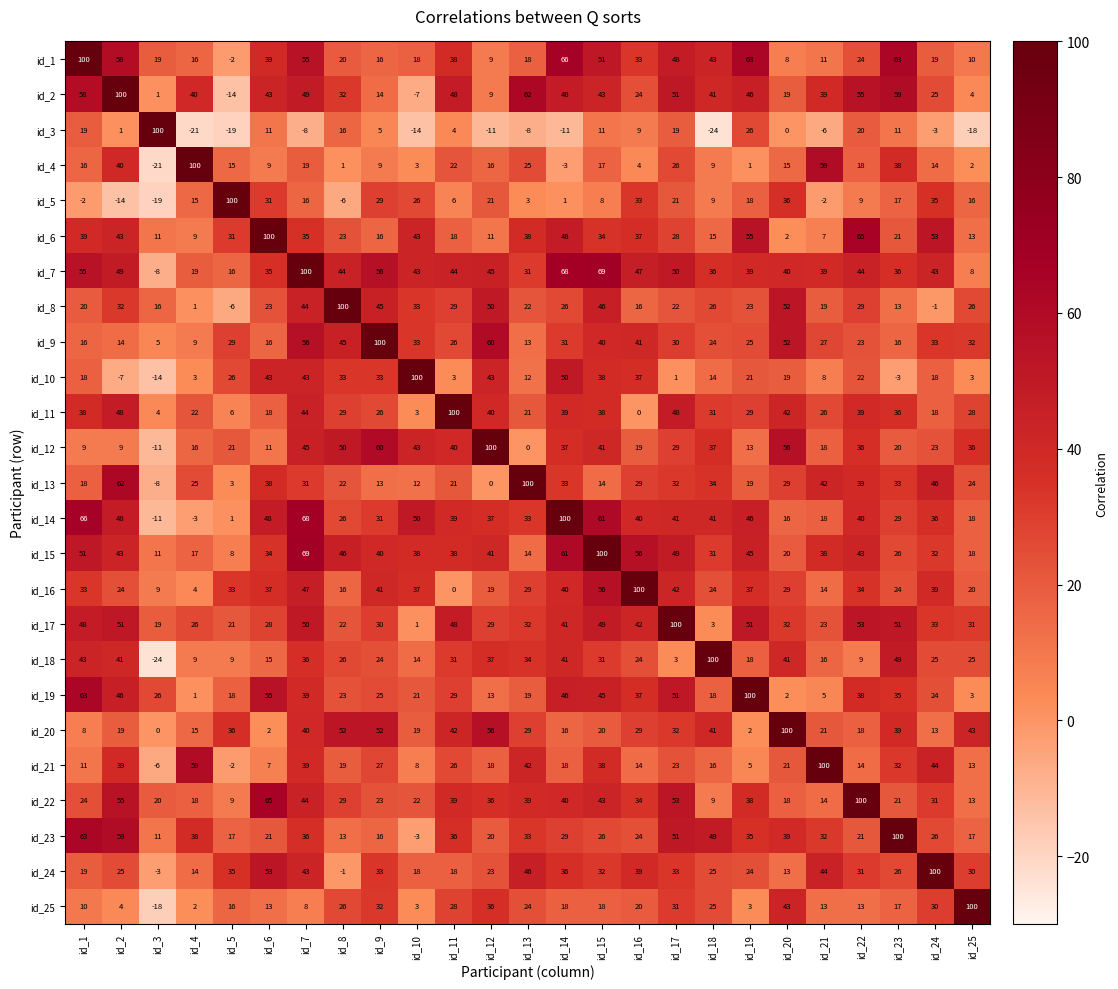

The value of id_16 at id_25 is 20. True or false?

True